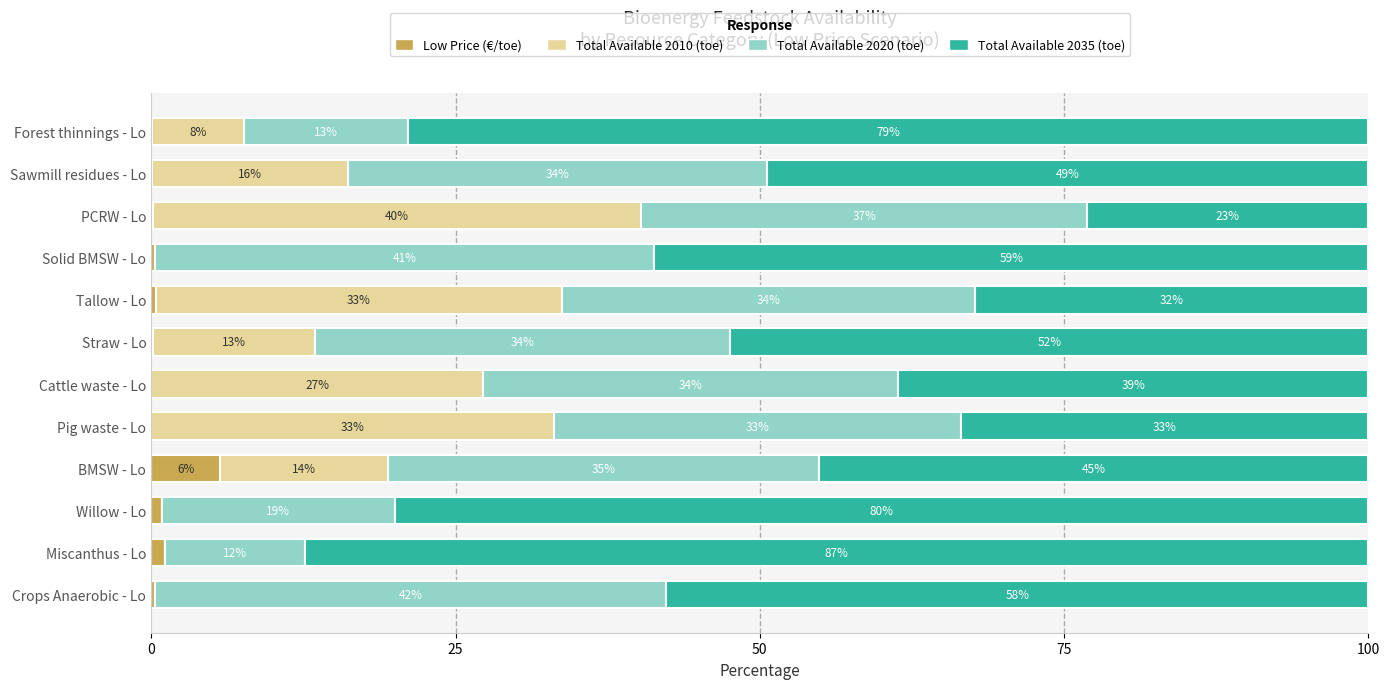

What are all the series names shown in the legend?

Low Price (€/toe), Total Available 2010 (toe), Total Available 2020 (toe), Total Available 2035 (toe)